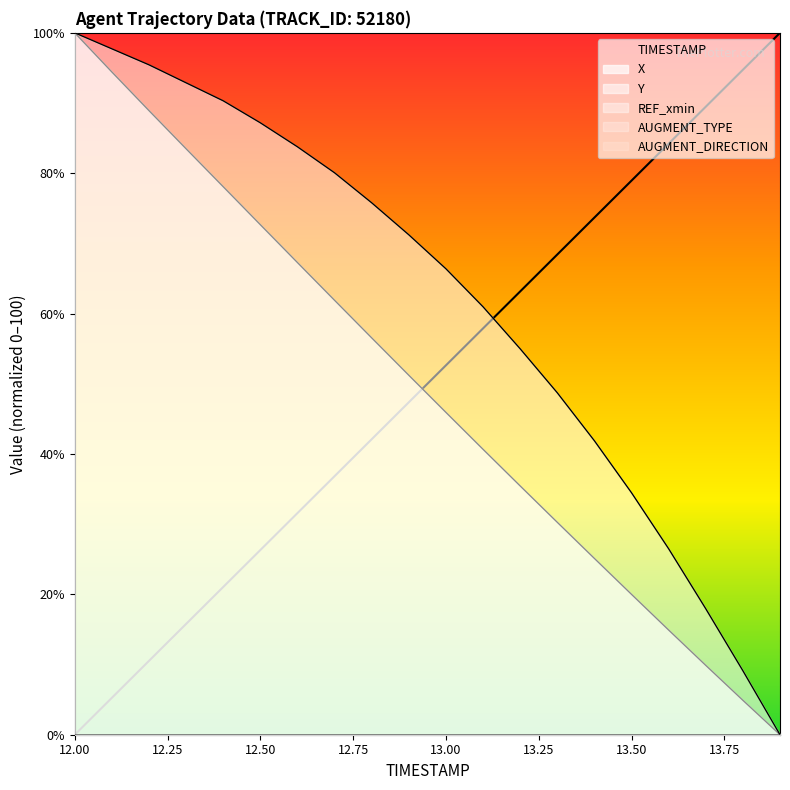

Does the chart display data point markers on the line(s)?

No